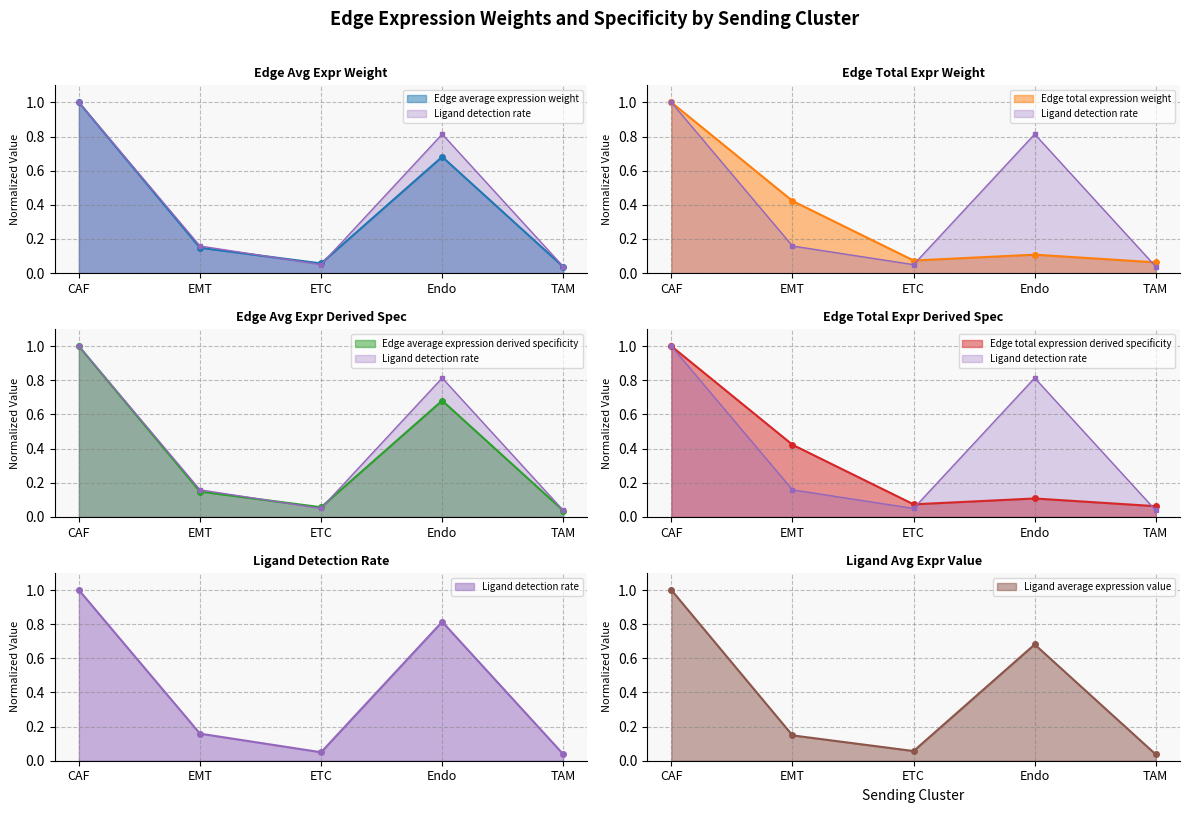

Reading left to right, list all the values displayed in this chart.

Edge average expression weight: CAF=1.0	EMT=0.1	ETC=0.1	Endo=0.7	TAM=0.0
Edge total expression weight: CAF=1.0	EMT=0.4	ETC=0.1	Endo=0.1	TAM=0.1
Edge average expression derived specificity: CAF=1.0	EMT=0.1	ETC=0.1	Endo=0.7	TAM=0.0
Edge total expression derived specificity: CAF=1.0	EMT=0.4	ETC=0.1	Endo=0.1	TAM=0.1
Ligand detection rate: CAF=1.0	EMT=0.2	ETC=0.0	Endo=0.8	TAM=0.0
Ligand average expression value: CAF=1.0	EMT=0.1	ETC=0.1	Endo=0.7	TAM=0.0